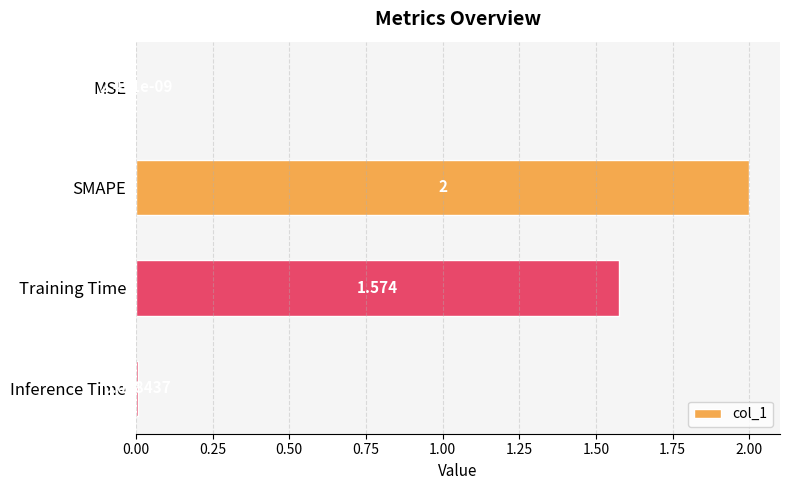

Between SMAPE and MSE, which is larger?

SMAPE